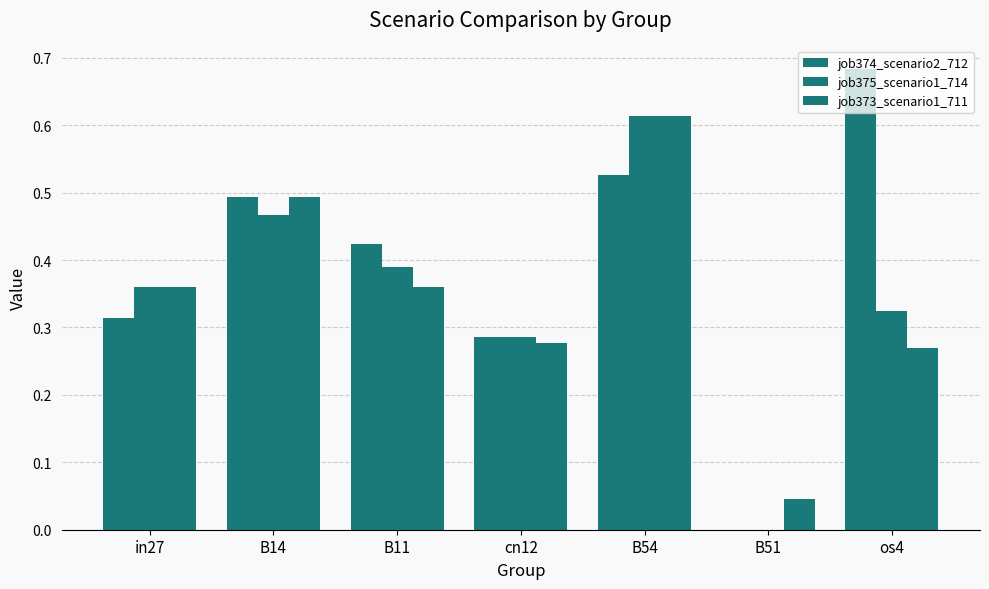

Reading right to left, list all the values displayed in this chart.

job374_scenario2_712: os4=0.7	B51=0.0	B54=0.5	cn12=0.3	B11=0.4	B14=0.5	in27=0.3
job375_scenario1_714: os4=0.3	B51=0.0	B54=0.6	cn12=0.3	B11=0.4	B14=0.5	in27=0.4
job373_scenario1_711: os4=0.3	B51=0.0	B54=0.6	cn12=0.3	B11=0.4	B14=0.5	in27=0.4